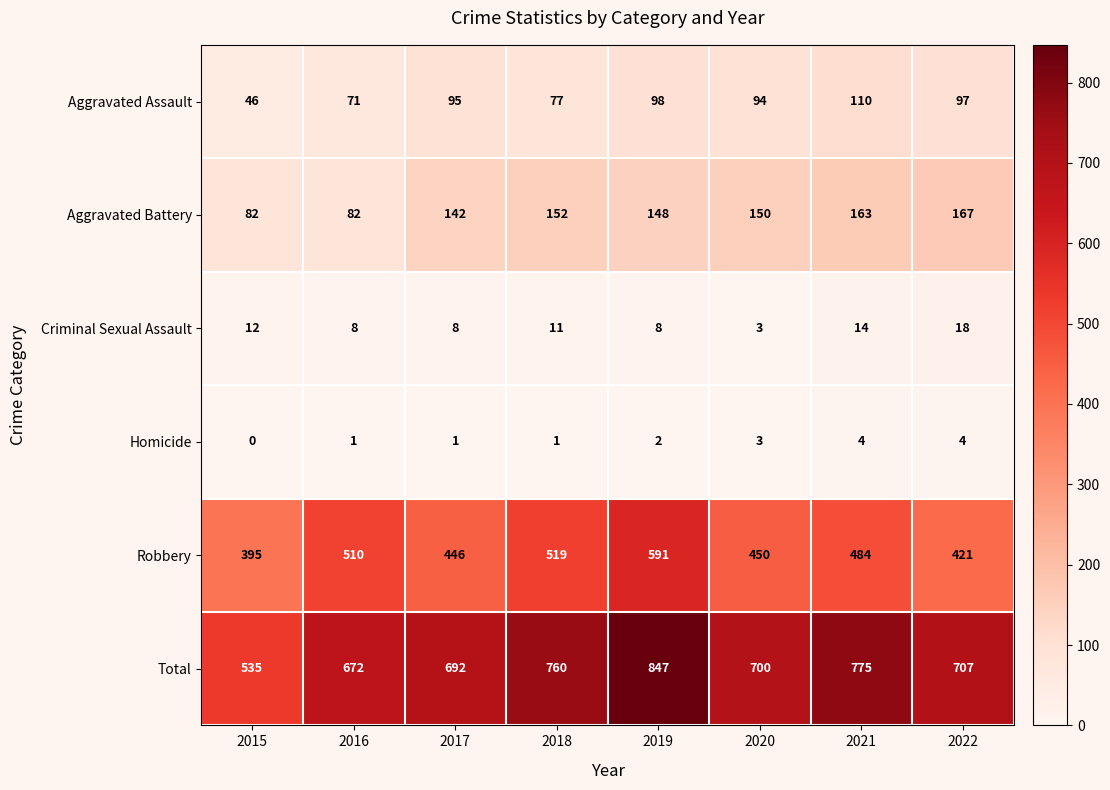

What is the total value across all series at 2018?

1520